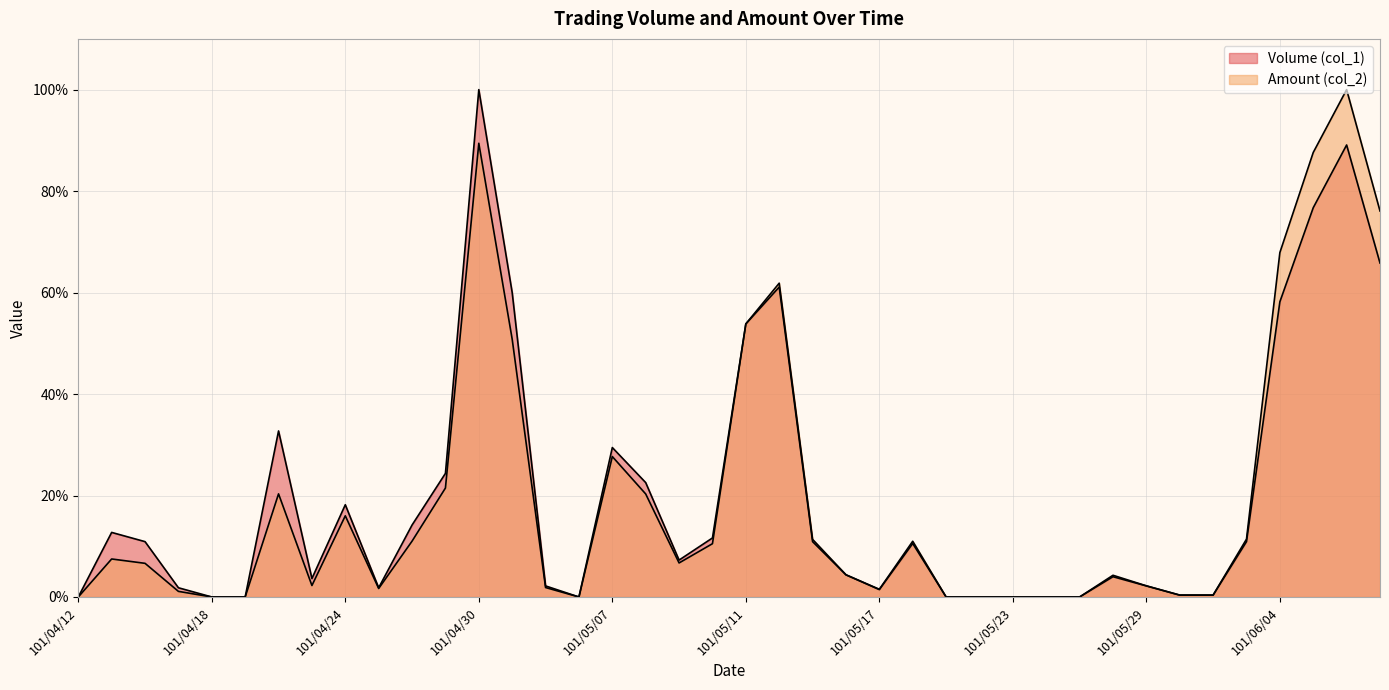

True or false: Volume (col_1) has a value of 69.4 at 101/05/23.

False